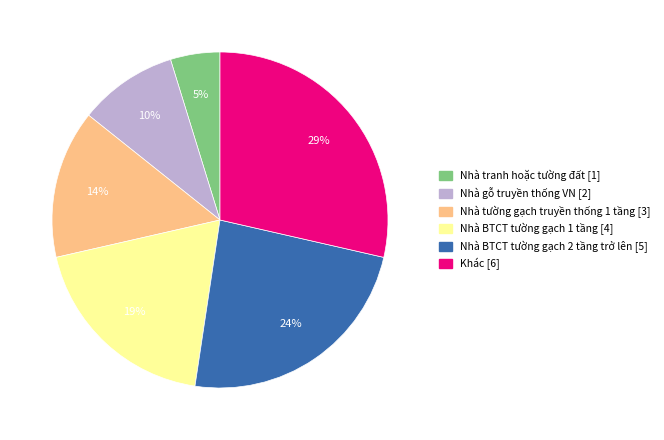

Rank the categories by value from lowest to highest.

Nhà tranh hoặc tường đất, Nhà gỗ truyền thống VN, Nhà tường gạch truyền thống 1 tầng, Nhà BTCT tường gạch 1 tầng, Nhà BTCT tường gạch 2 tầng trở lên, Khác